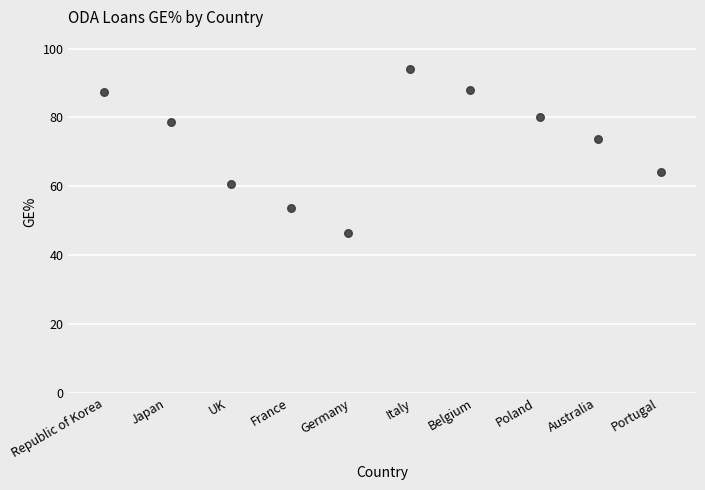

What is the average X value?

4.5